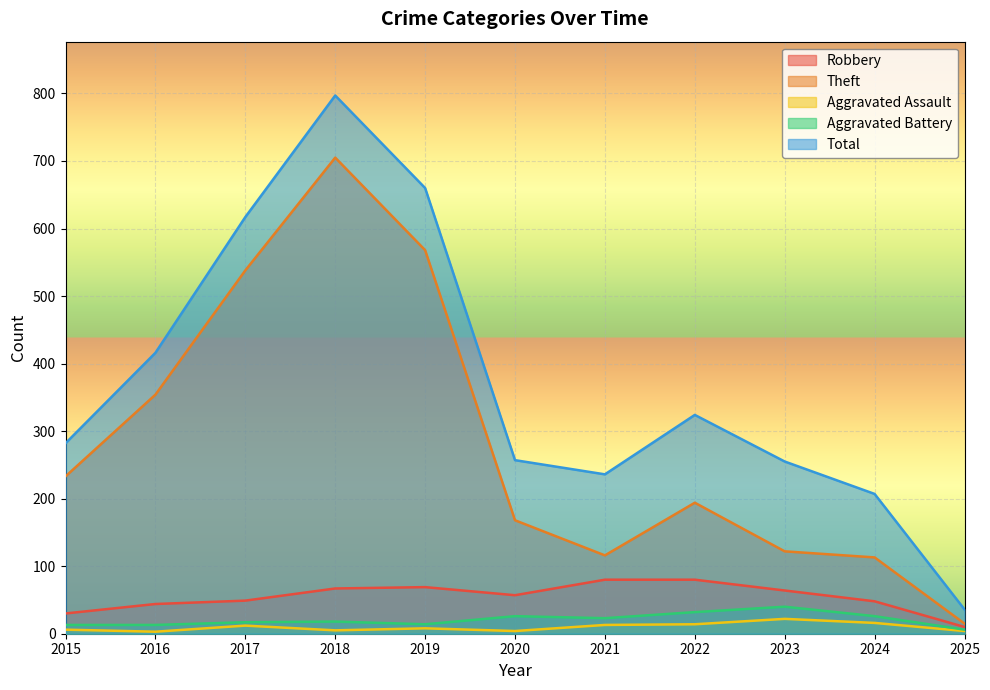

Is it true that Aggravated Battery equals 34 at 2020?

False